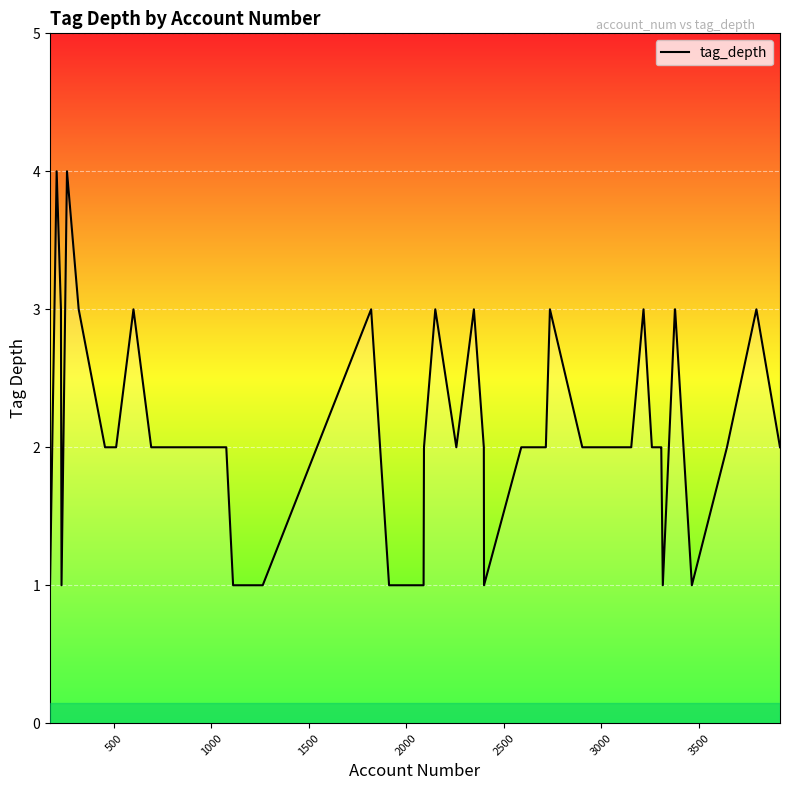

Reading right to left, list all the values displayed in this chart.

2	3	2	1	3	3	1	2	2	2	3	2	2	3	2	2	2	1	2	3	2	3	2	1	1	3	1	1	2	2	2	3	2	2	3	4	1	3	4	1